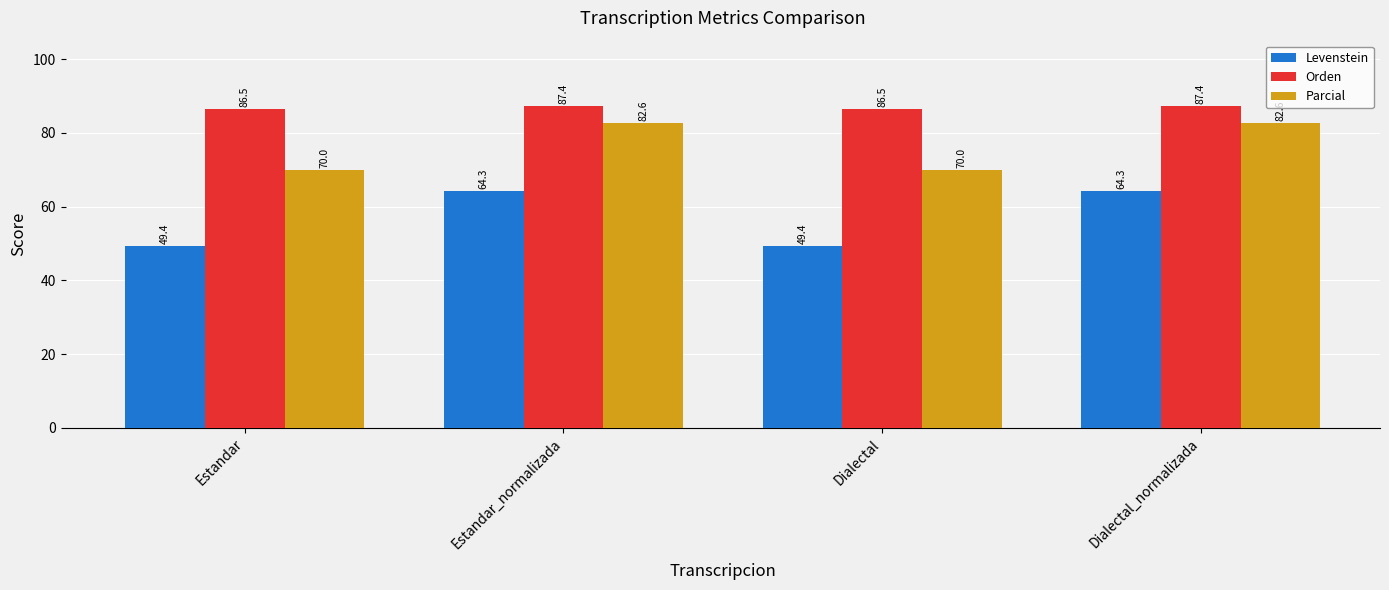

Between Estandar and Dialectal_normalizada, which series saw the biggest shift?

Levenstein